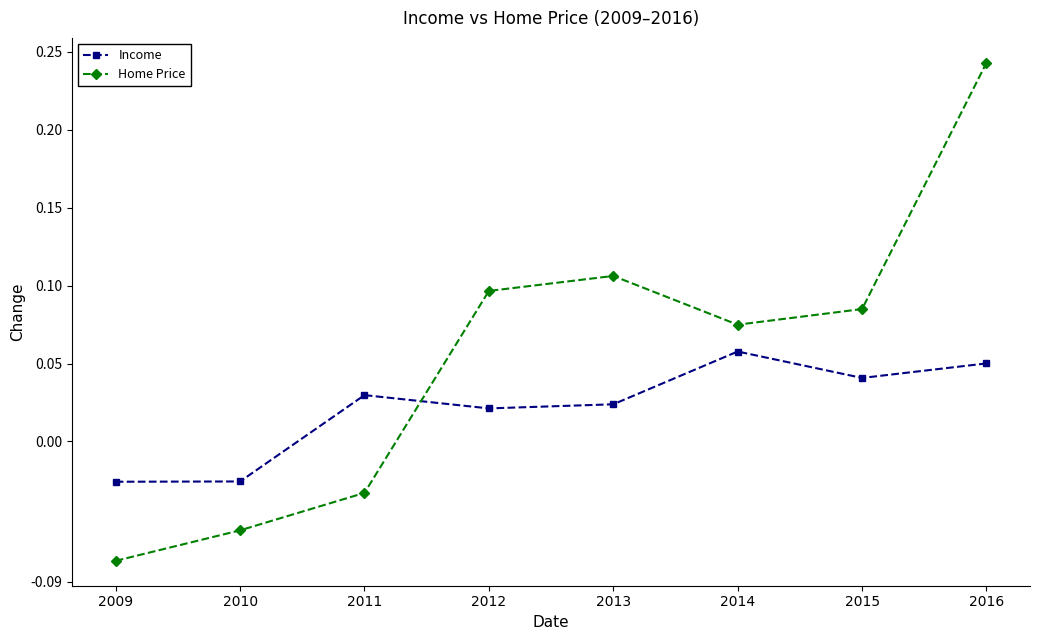

How many data points in Home Price are less than 0?

3